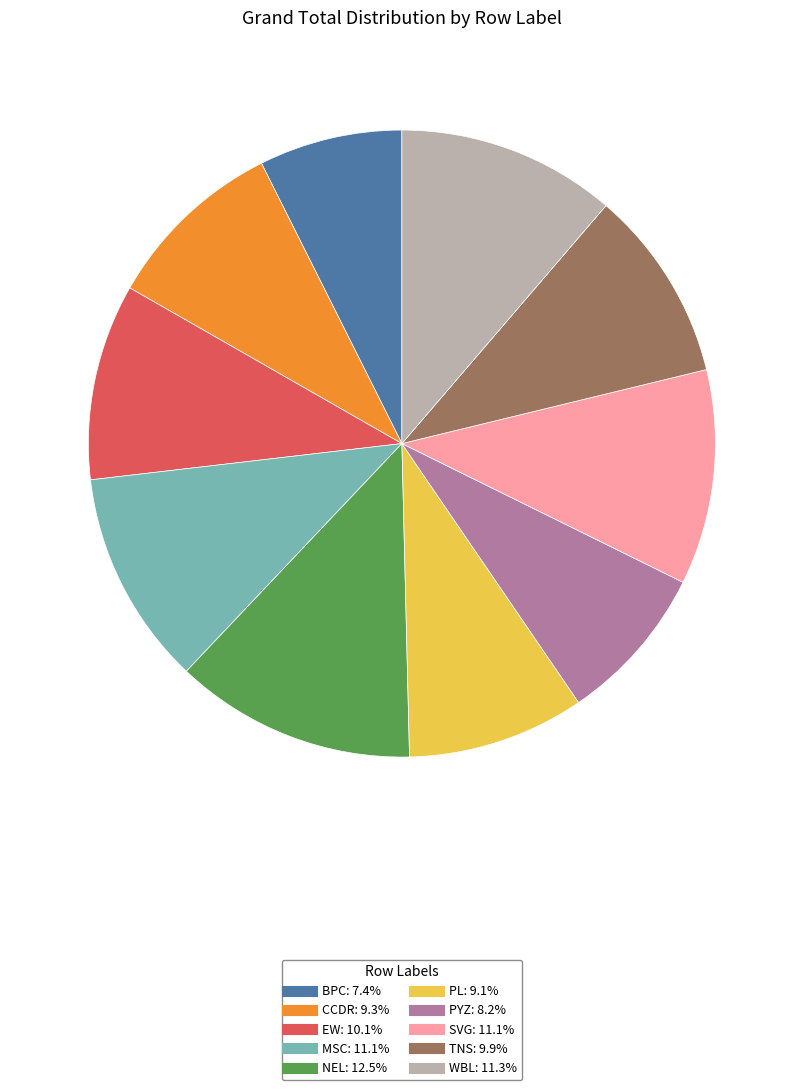

The WBL slice represents 2% of the pie. True or false?

False